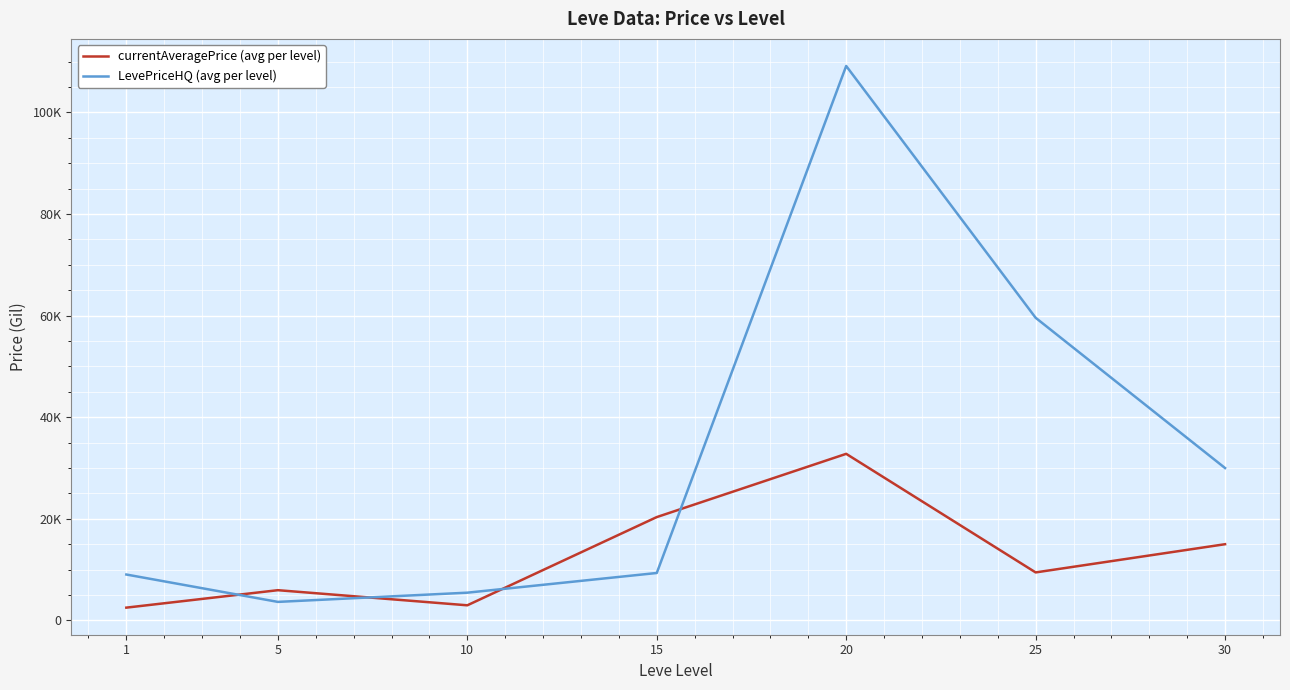

What are all the series names shown in the legend?

currentAveragePrice (avg per level), LevePriceHQ (avg per level)